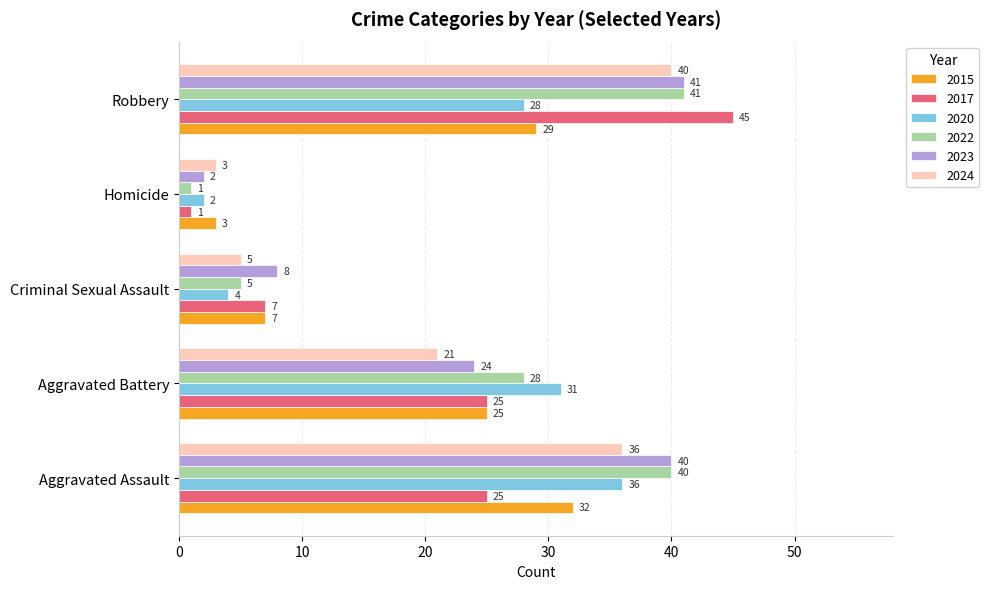

What is the difference between the 2017 values at Homicide and Aggravated Assault?

24